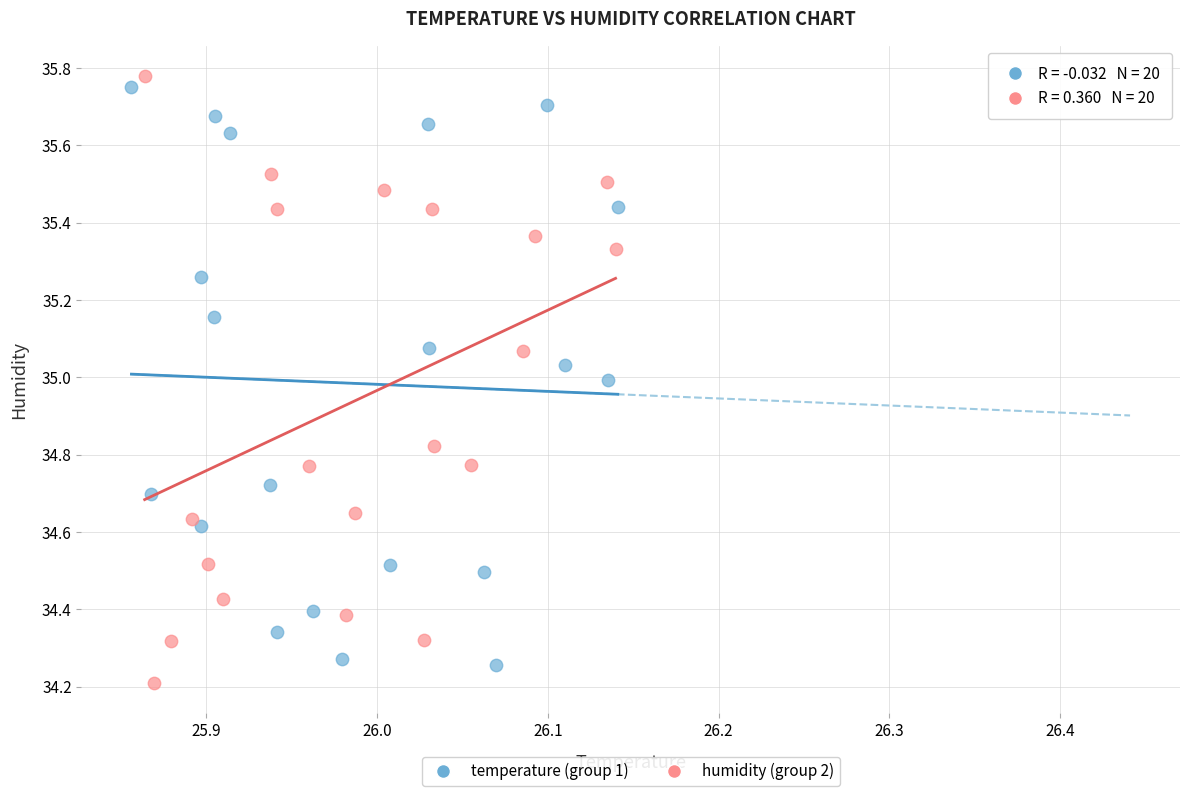

Which series has the largest Y range (max minus min)?

humidity (group 2)